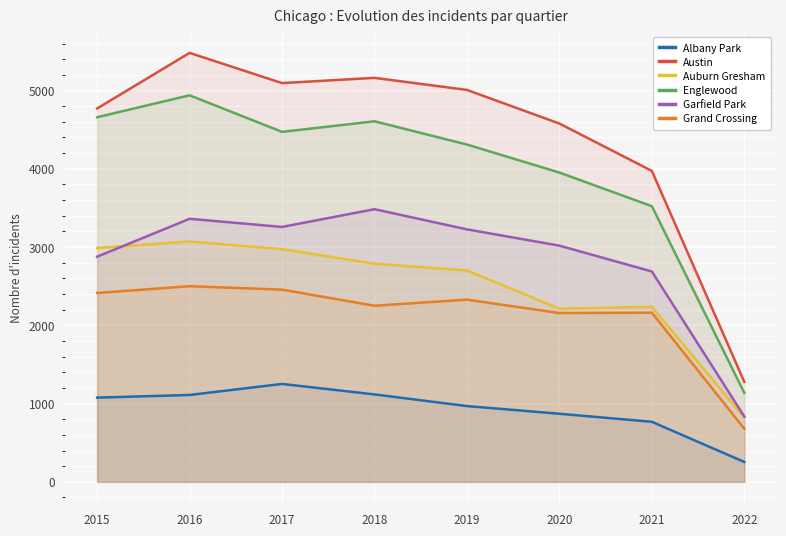

How many lines are shown in the chart?

6